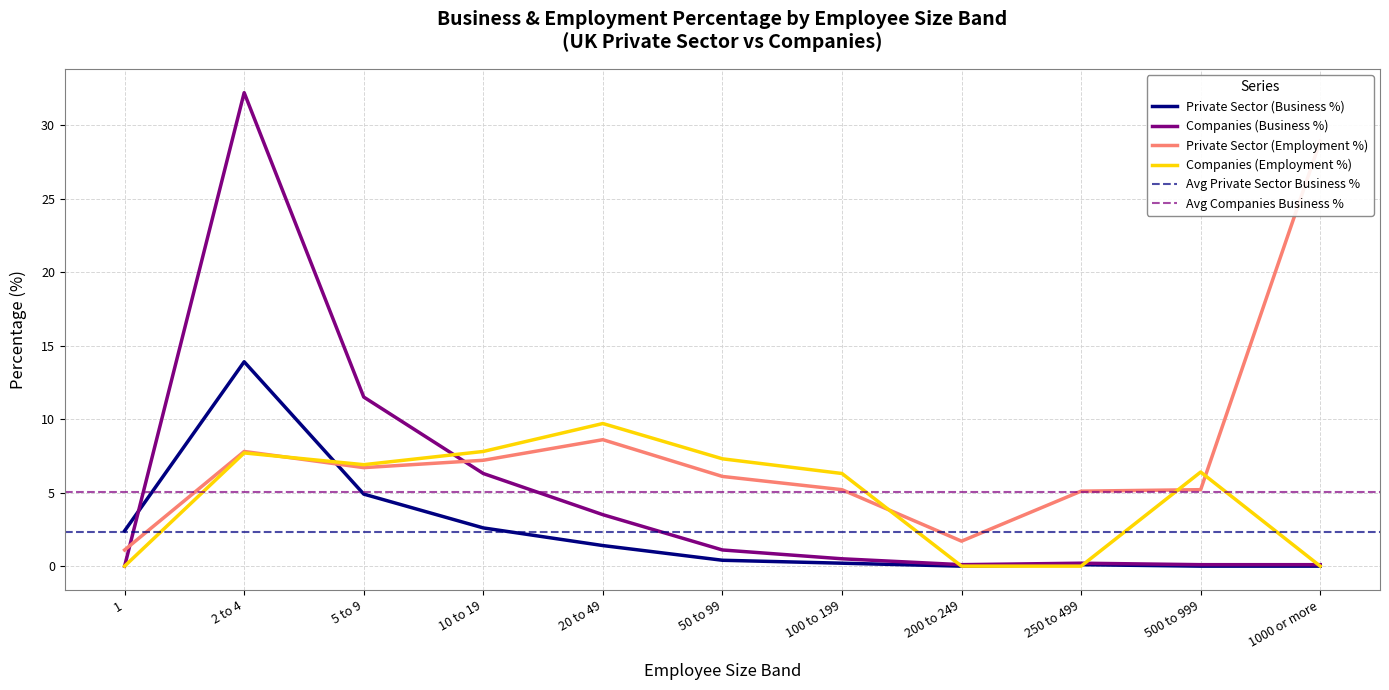

How many times do Companies and Private sector cross each other?

1